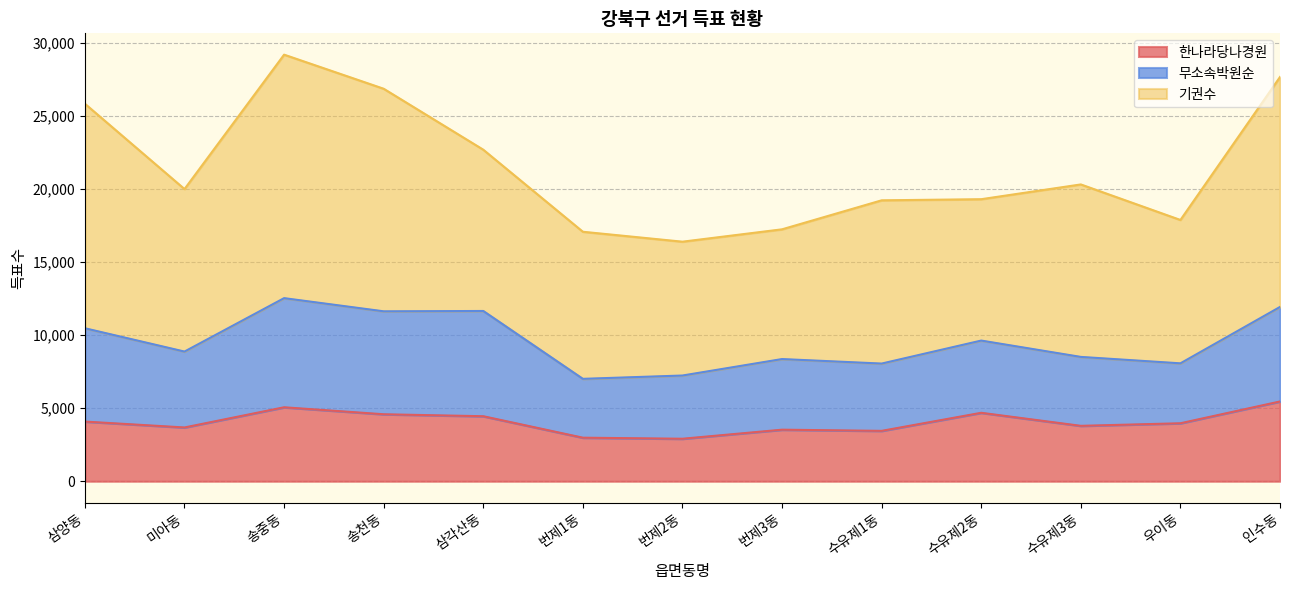

How many lines are shown in the chart?

3